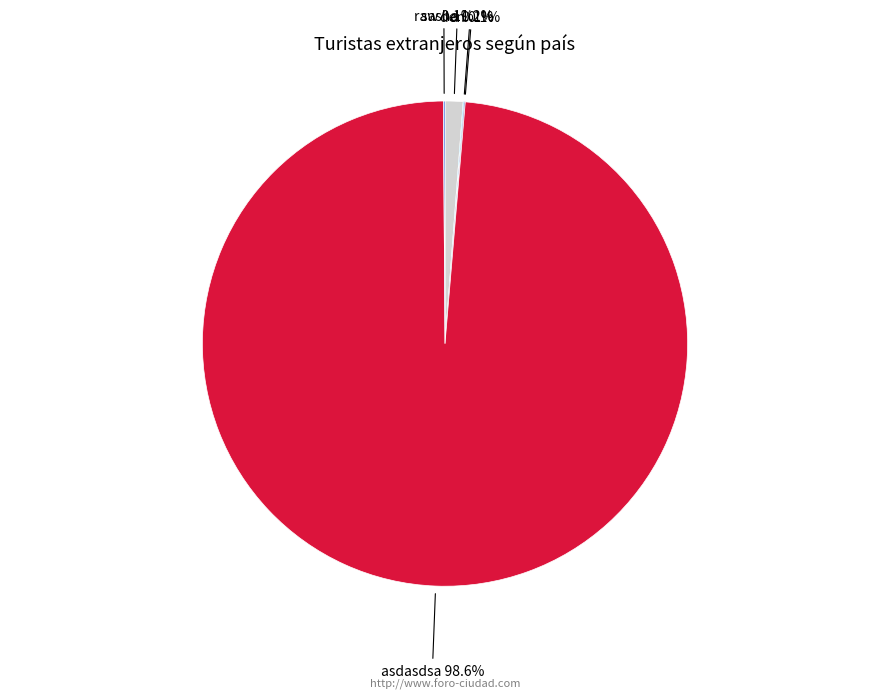

Does any single category account for the majority?

Yes